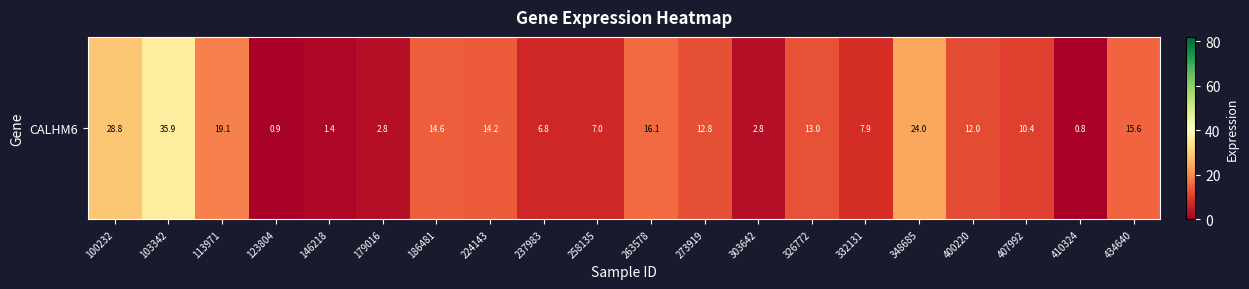

At which label does the data first exceed 12?

100232